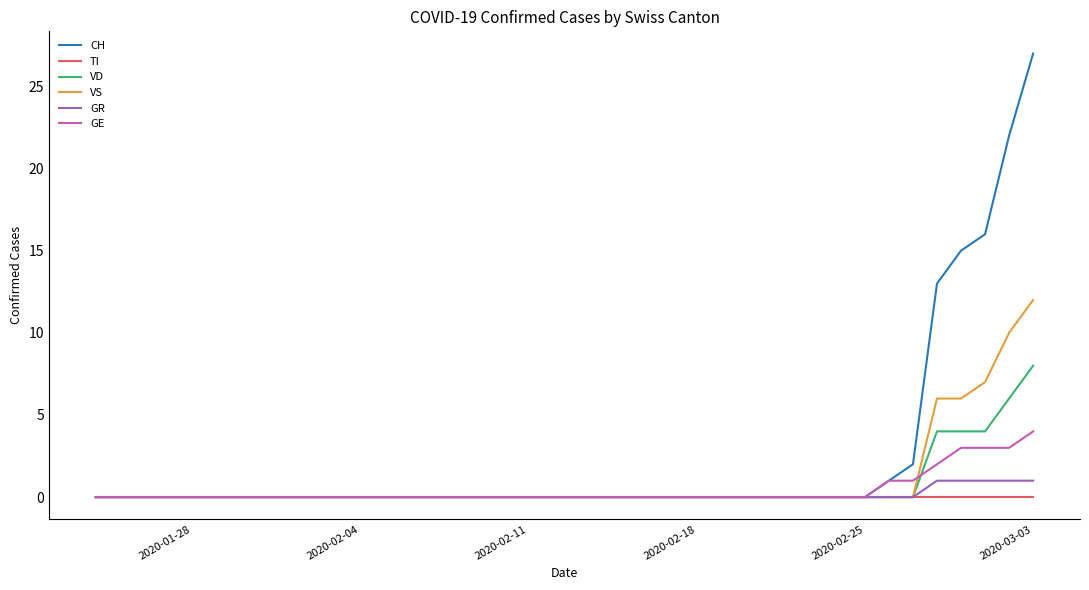

Which series has the largest total across all categories?

CH